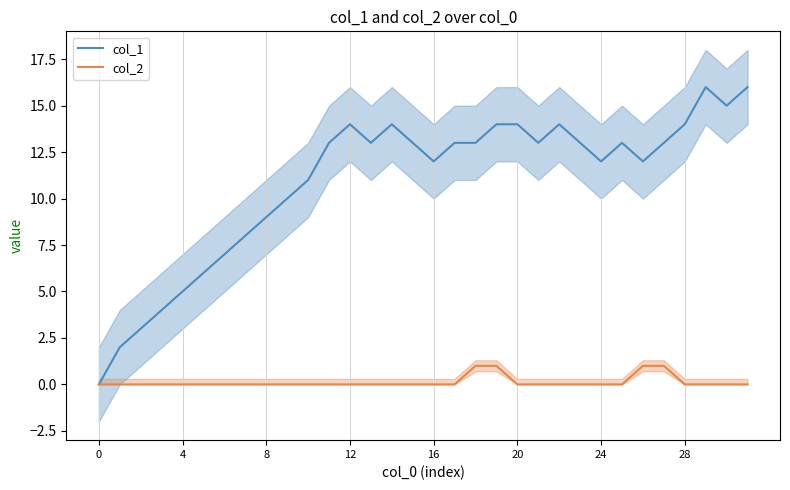

Between 28 and 9, which series saw the biggest shift?

col_1